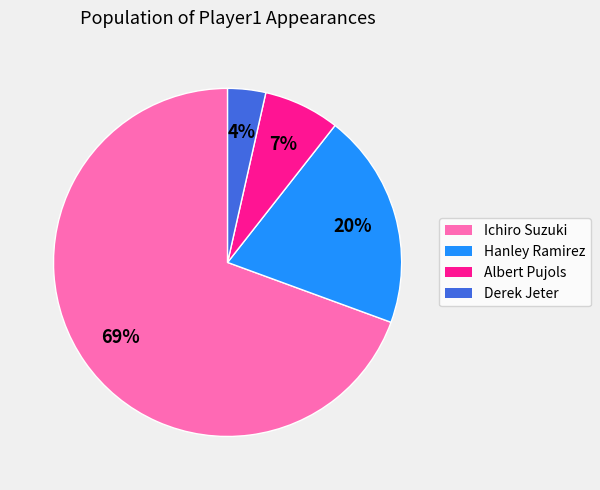

Does Ichiro Suzuki account for over 50% of the chart?

Yes